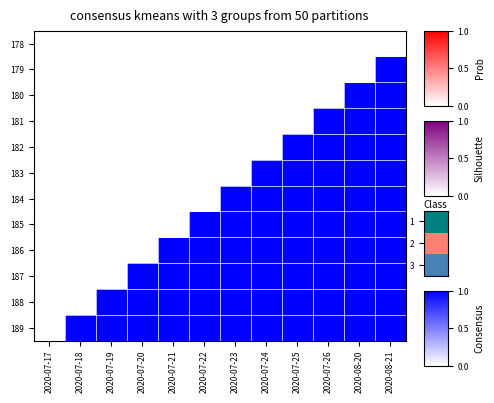

At which category does the chart reach its minimum across all series?

2020-07-17